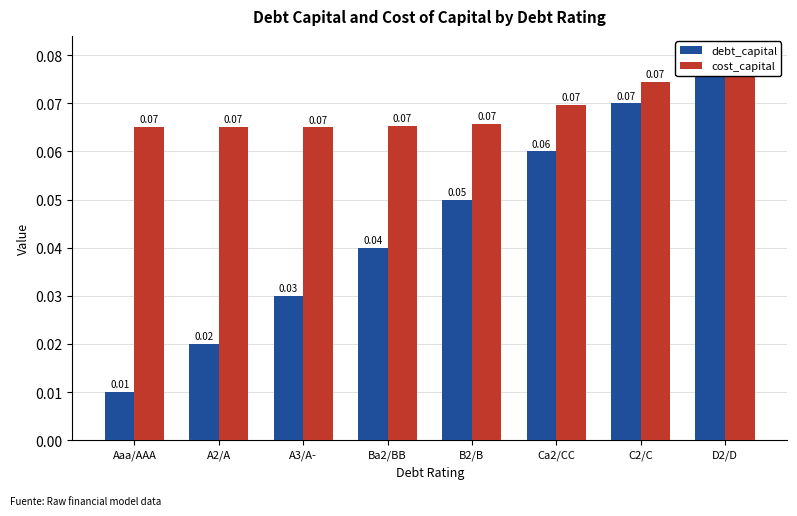

Rank the series by their maximum value, from highest to lowest.

debt_capital, cost_capital